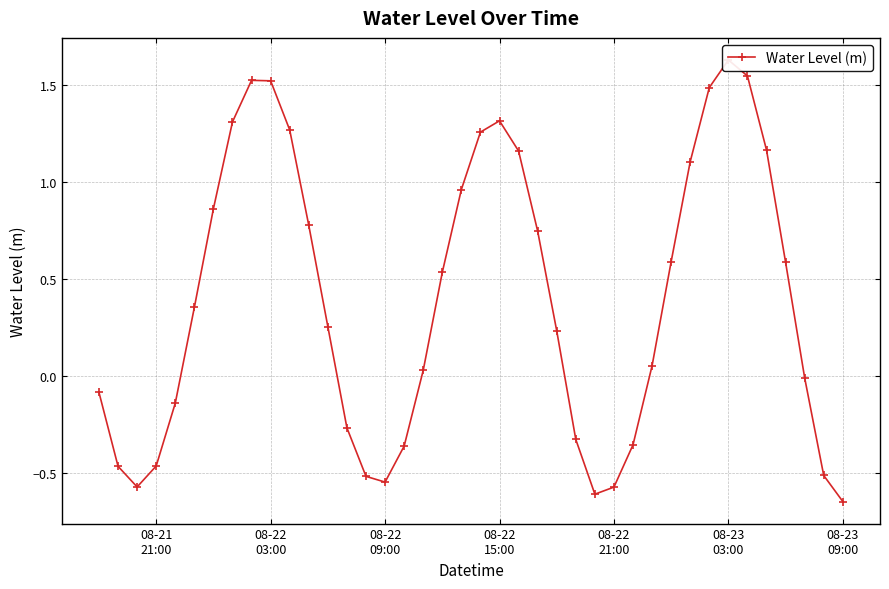

True or false: the data shows -0.1 at 08-22
03:00.

False